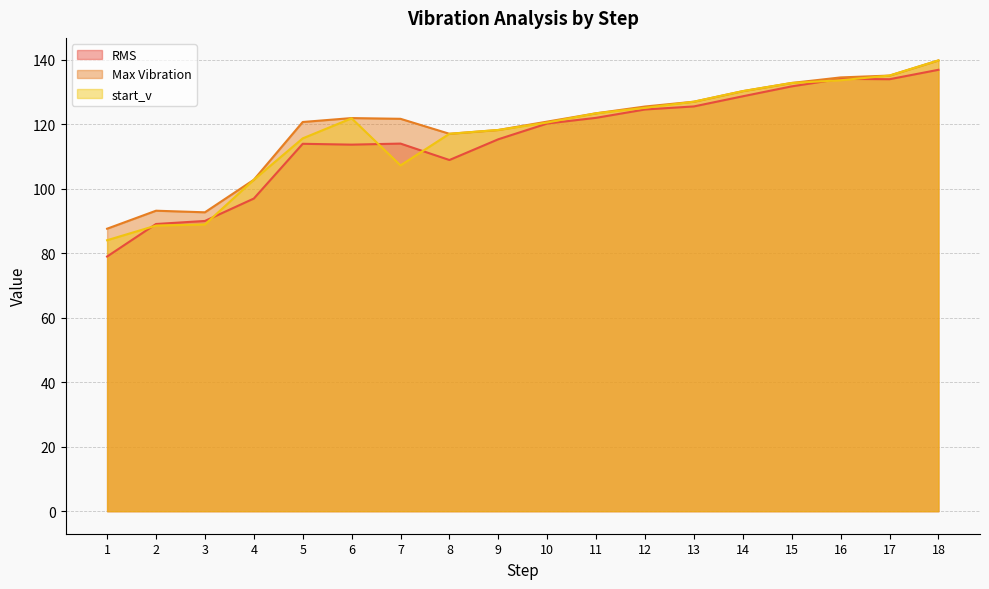

Which series has the widest spread of values?

RMS